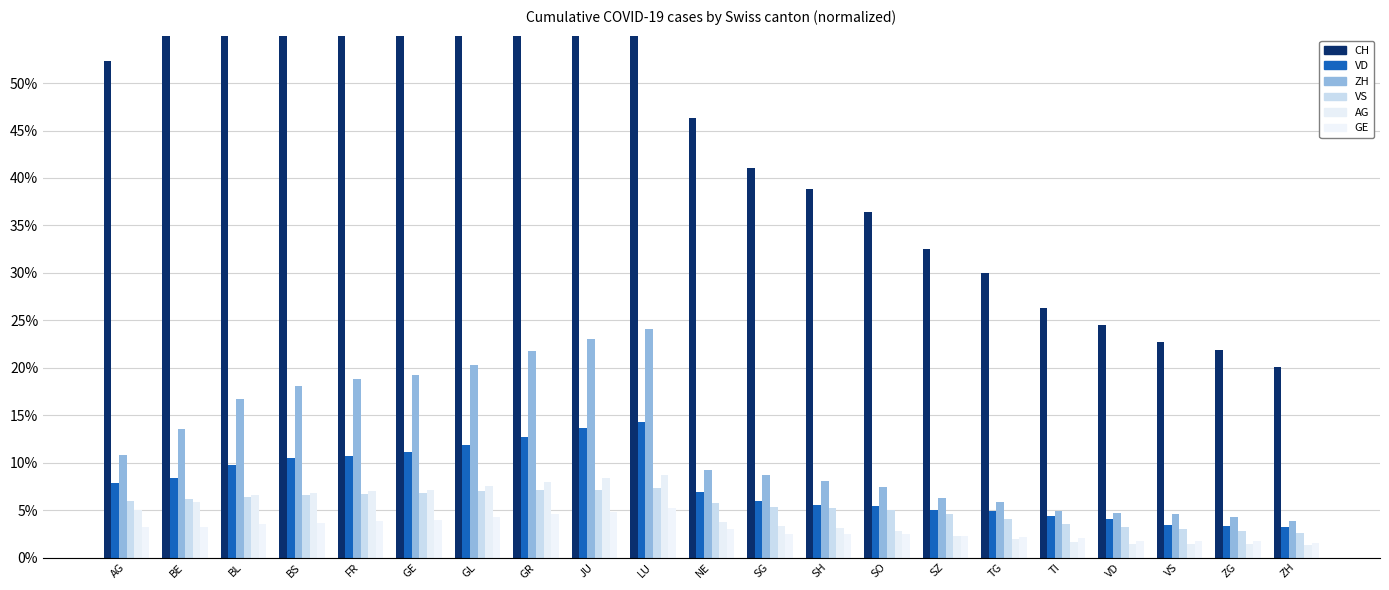

How many groups of bars are there?

21